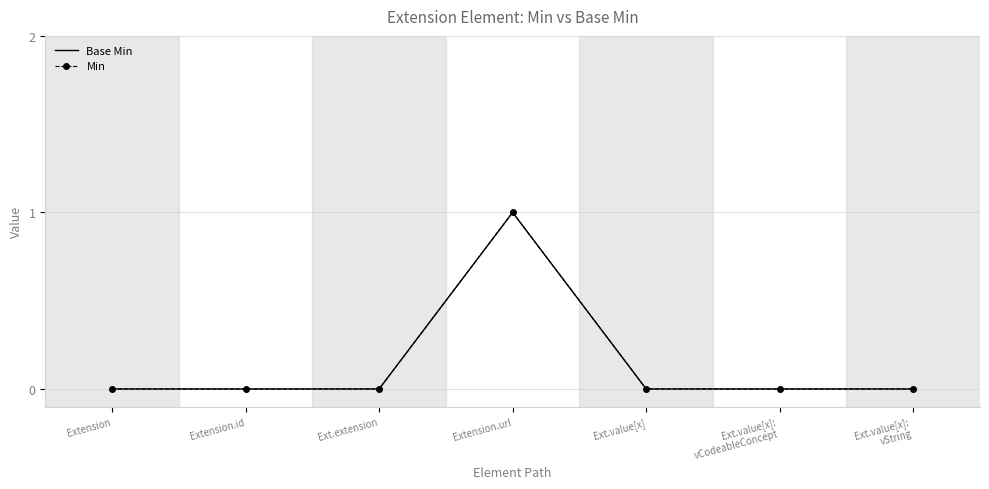

What is the highest value of the Min series?

1